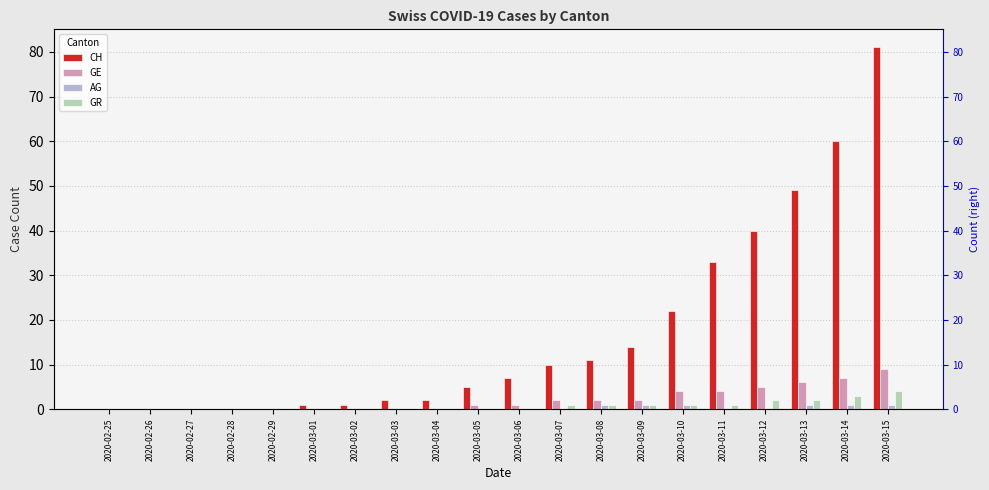

Reading left to right, extract all data points from this chart.

CH: 2020-02-25=0	2020-02-26=0	2020-02-27=0	2020-02-28=0	2020-02-29=0	2020-03-01=1	2020-03-02=1	2020-03-03=2	2020-03-04=2	2020-03-05=5	2020-03-06=7	2020-03-07=10	2020-03-08=11	2020-03-09=14	2020-03-10=22	2020-03-11=33	2020-03-12=40	2020-03-13=49	2020-03-14=60	2020-03-15=81
GE: 2020-02-25=0	2020-02-26=0	2020-02-27=0	2020-02-28=0	2020-02-29=0	2020-03-01=0	2020-03-02=0	2020-03-03=0	2020-03-04=0	2020-03-05=1	2020-03-06=1	2020-03-07=2	2020-03-08=2	2020-03-09=2	2020-03-10=4	2020-03-11=4	2020-03-12=5	2020-03-13=6	2020-03-14=7	2020-03-15=9
AG: 2020-02-25=0	2020-02-26=0	2020-02-27=0	2020-02-28=0	2020-02-29=0	2020-03-01=0	2020-03-02=0	2020-03-03=0	2020-03-04=0	2020-03-05=0	2020-03-06=0	2020-03-07=0	2020-03-08=1	2020-03-09=1	2020-03-10=1	2020-03-11=0	2020-03-12=0	2020-03-13=1	2020-03-14=1	2020-03-15=1
GR: 2020-02-25=0	2020-02-26=0	2020-02-27=0	2020-02-28=0	2020-02-29=0	2020-03-01=0	2020-03-02=0	2020-03-03=0	2020-03-04=0	2020-03-05=0	2020-03-06=0	2020-03-07=1	2020-03-08=1	2020-03-09=1	2020-03-10=1	2020-03-11=1	2020-03-12=2	2020-03-13=2	2020-03-14=3	2020-03-15=4